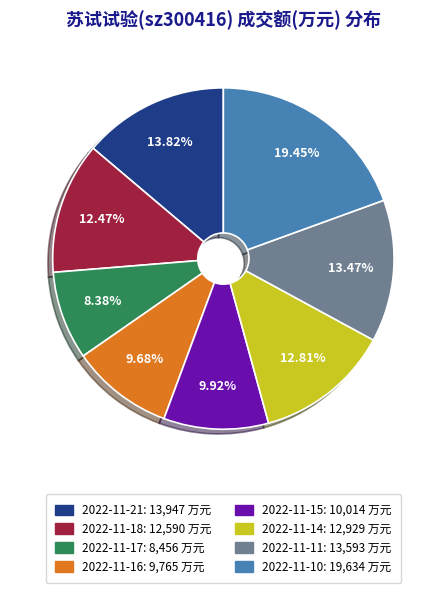

The 2022-11-21 slice represents 2% of the pie. True or false?

False